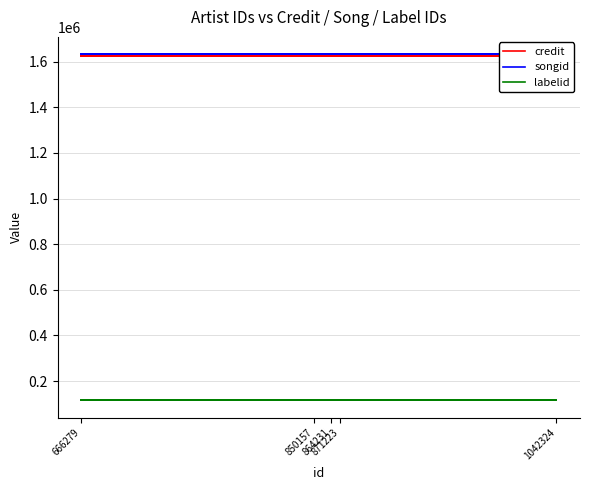

True or false: songid and labelid intersect in this chart.

False